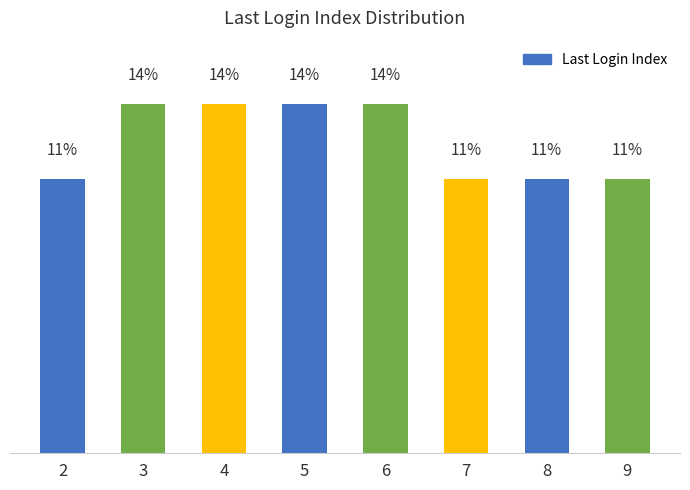

Reading left to right, transcribe all the data shown in this chart.

11	14	14	14	14	11	11	11